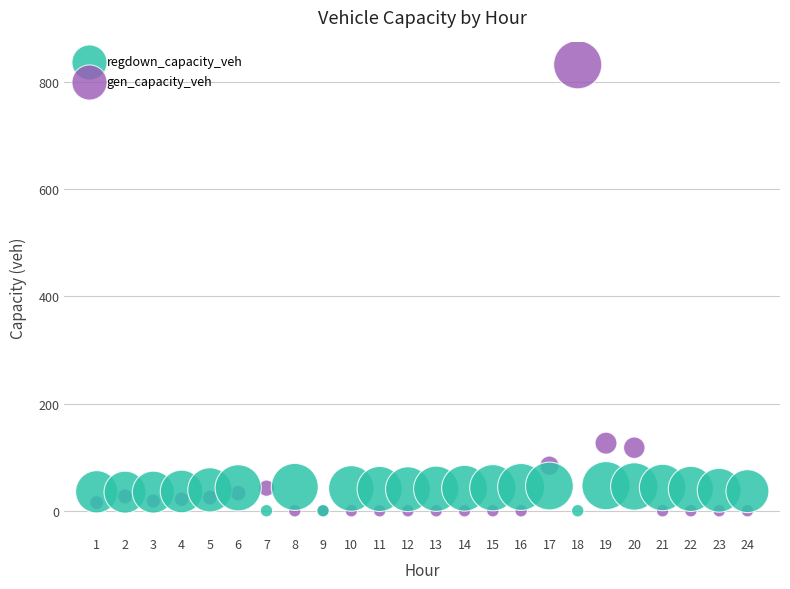

Which series has the widest spread of Y values?

gen_capacity_veh